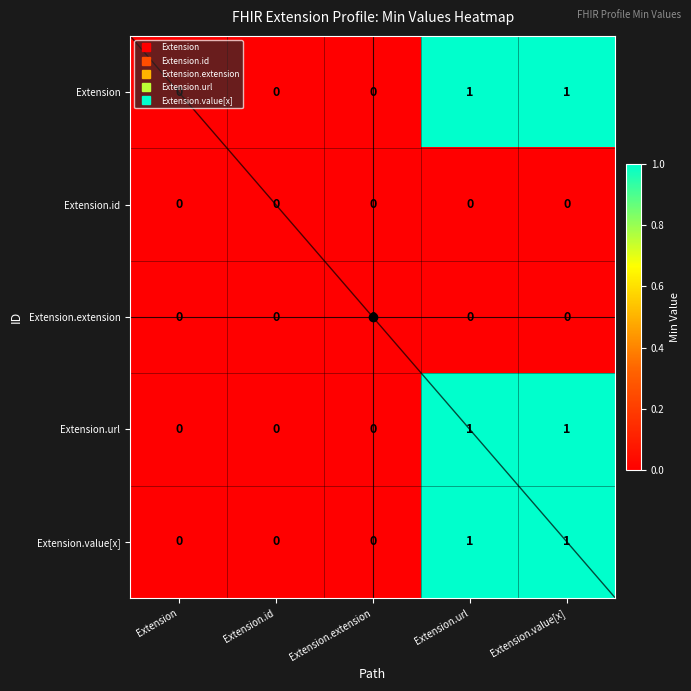

The value of Extension.value[x] at Extension.value[x] is 1. True or false?

True